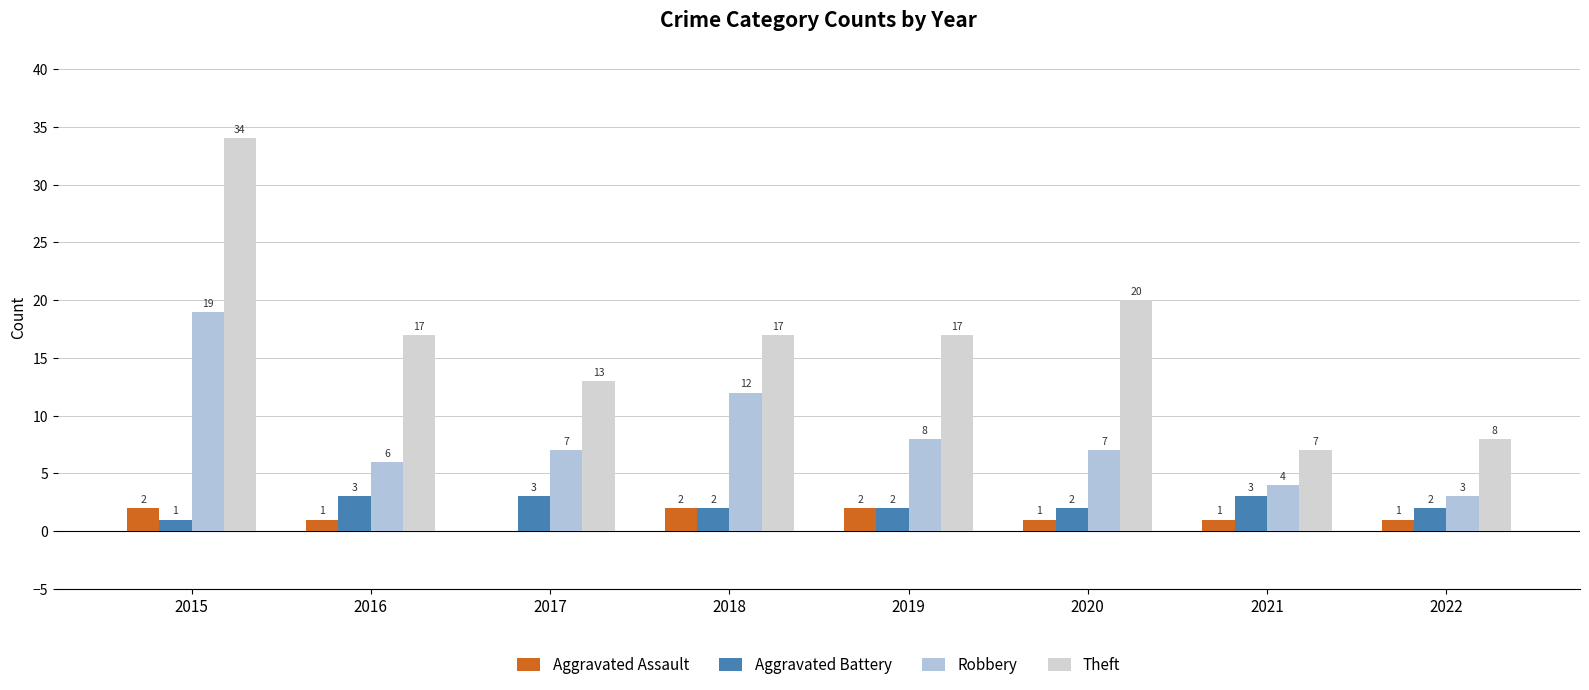

Where does the Aggravated Battery series first go above 2?

2016